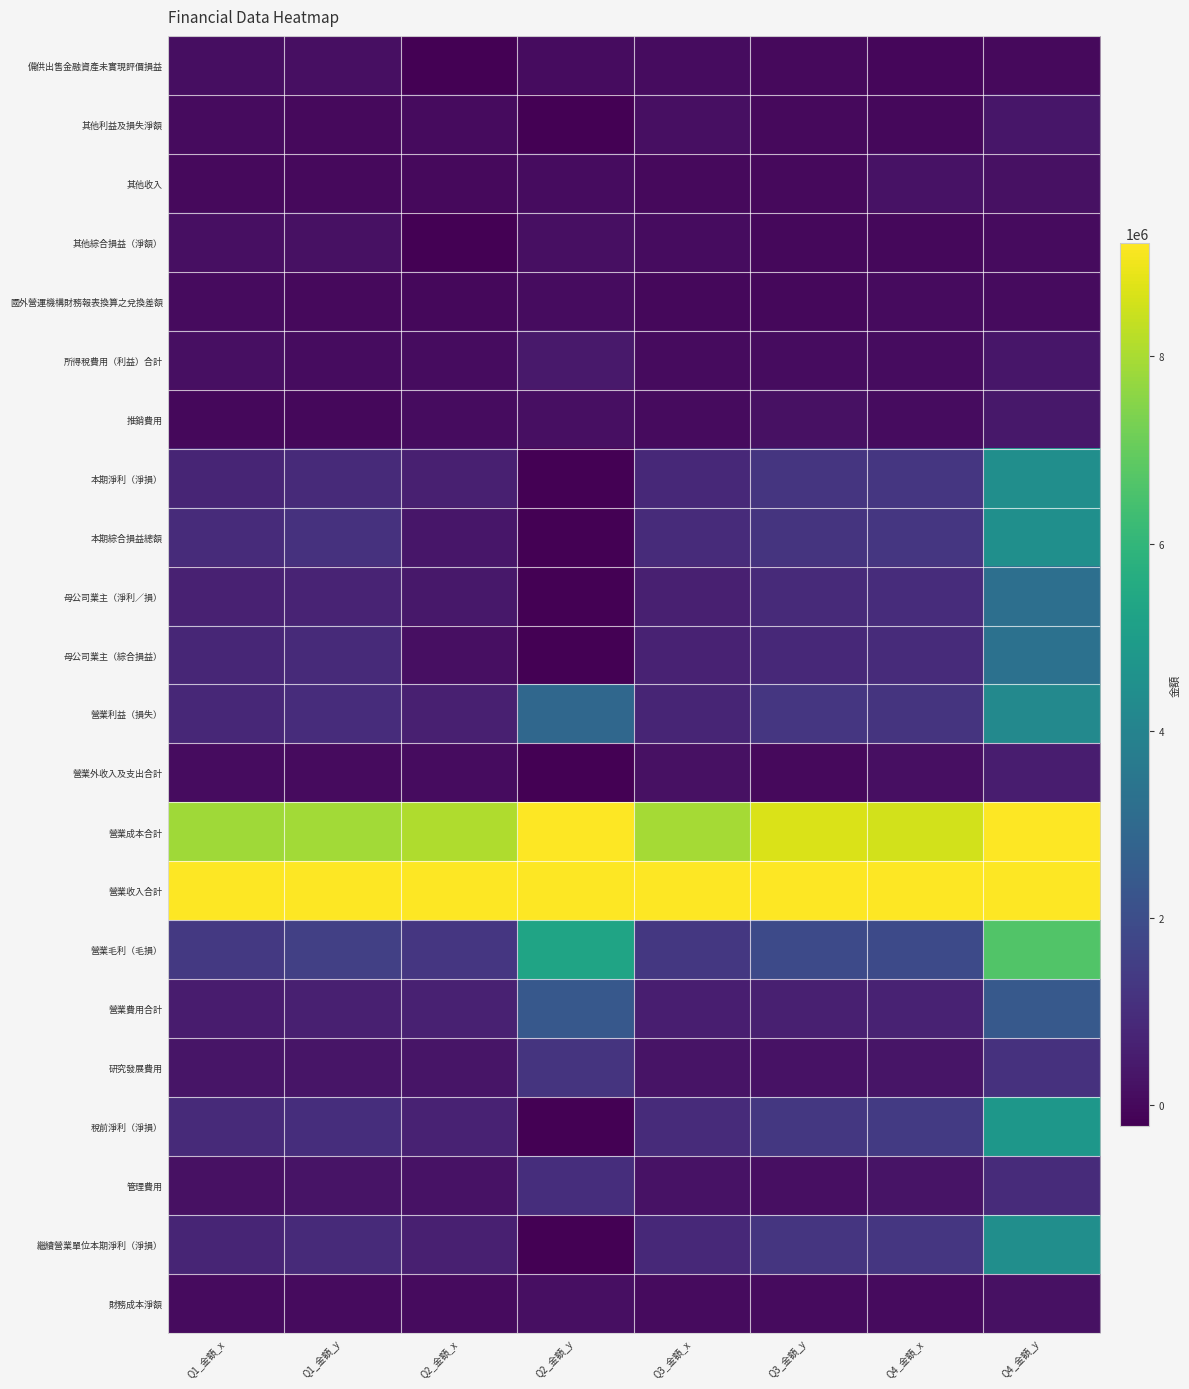

Between Q3_金額_x and Q3_金額_y, which series saw the biggest shift?

營業收入合計